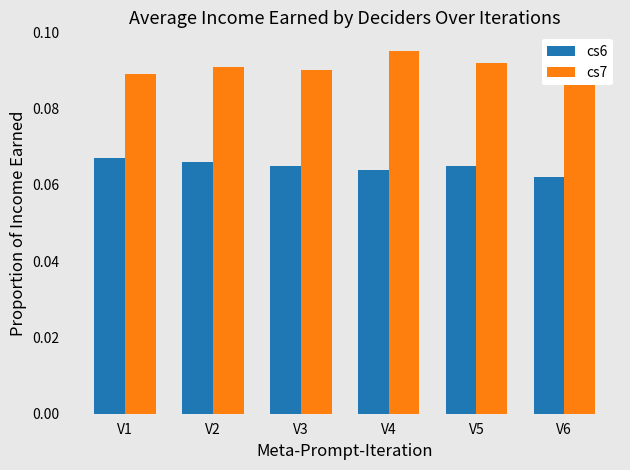

Is it true that cs6 equals 0.0 at V3?

False